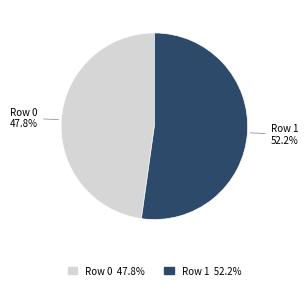

Does any single category account for the majority?

Yes